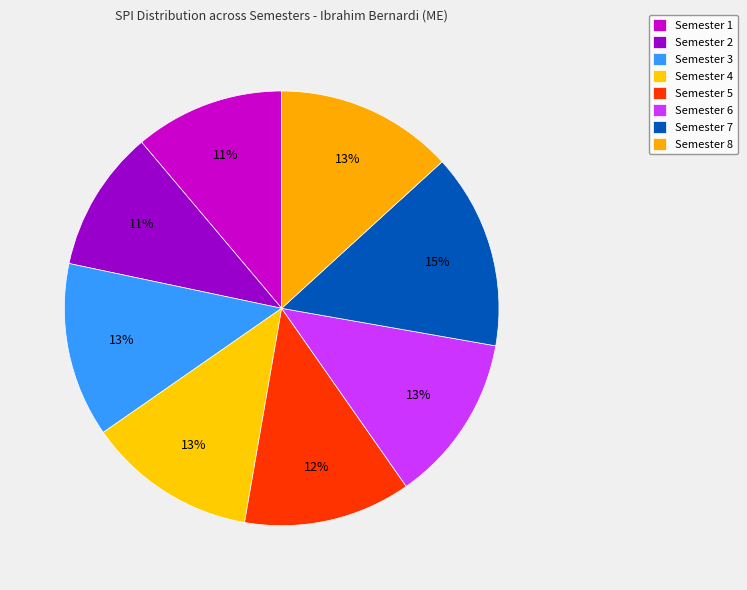

Which slice is the smallest?

Semester 2